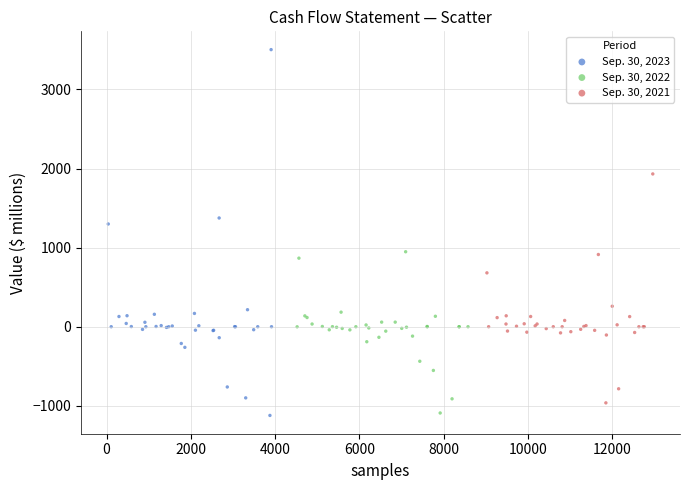

Which series reaches the maximum Y coordinate?

Sep. 30, 2023